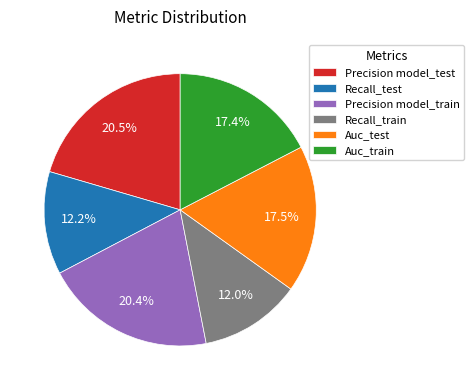

Is Precision model_test the majority of the pie?

No